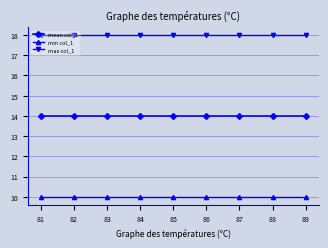

Which series has the largest total across all categories?

max col_1